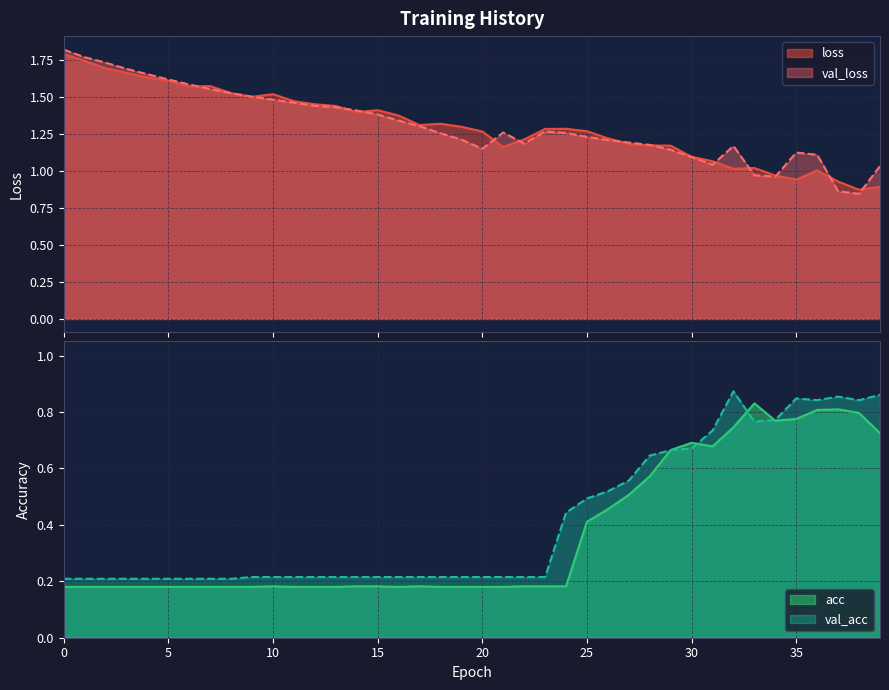

True or false: loss has a value of 0.8 at 28.

False